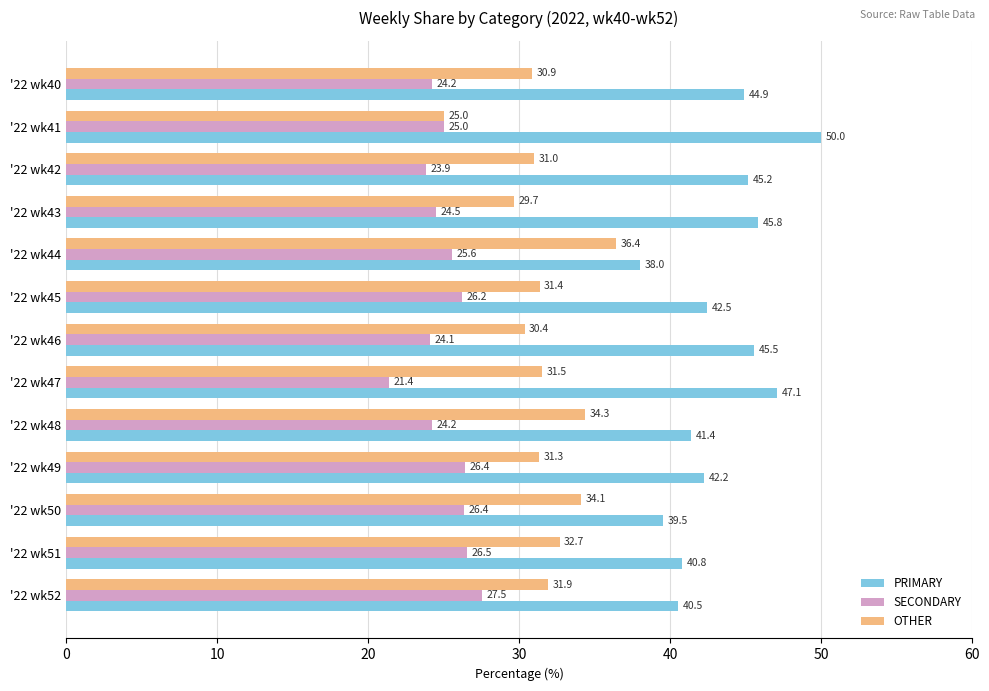

What is the lowest value of the OTHER series?

25.0